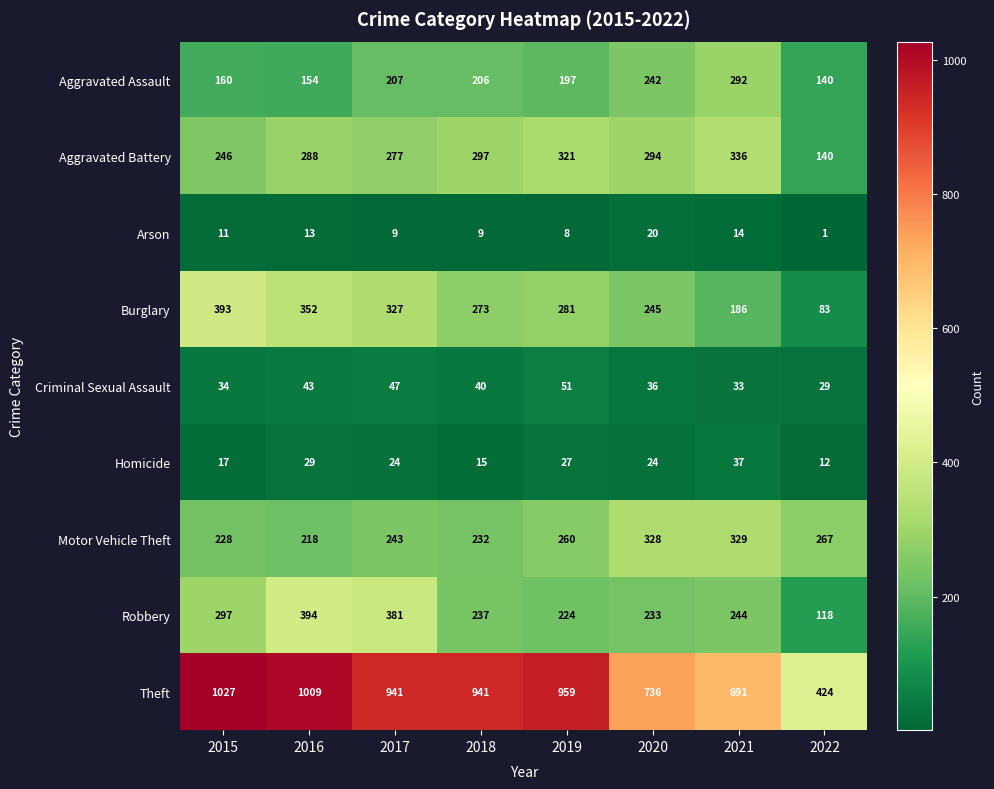

At which category is the sum across all series the highest?

2016